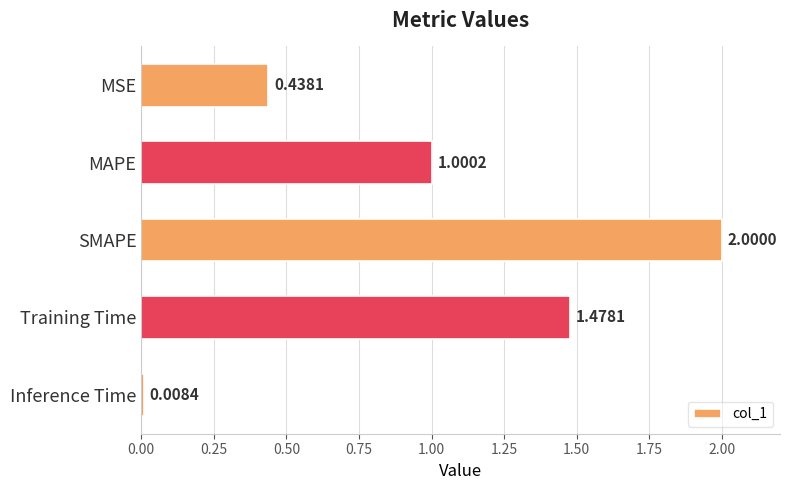

What is the label of the 3rd bar from the top?

SMAPE